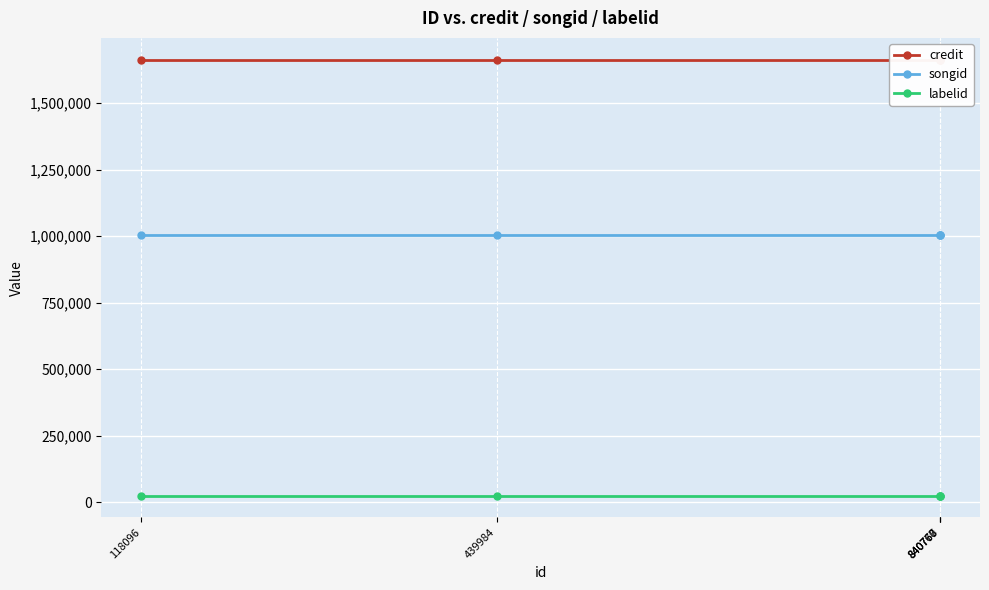

Which series has the largest range (max minus min)?

credit